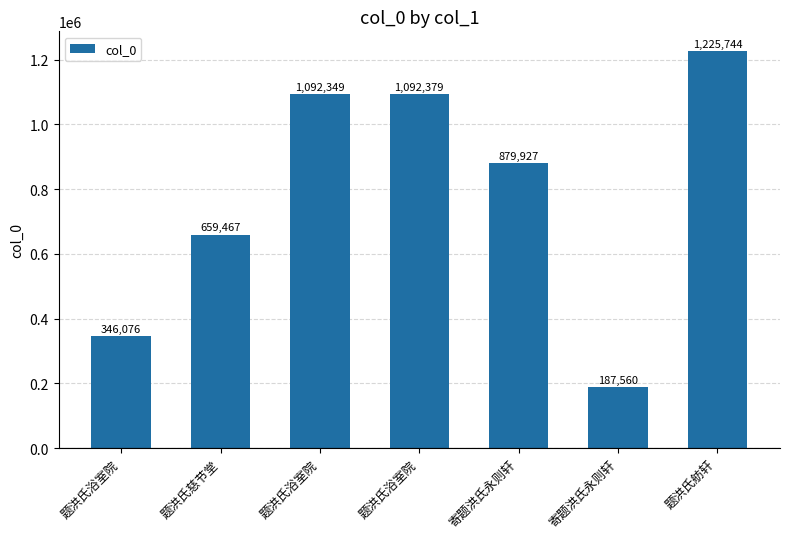

How many bars are there in total?

7